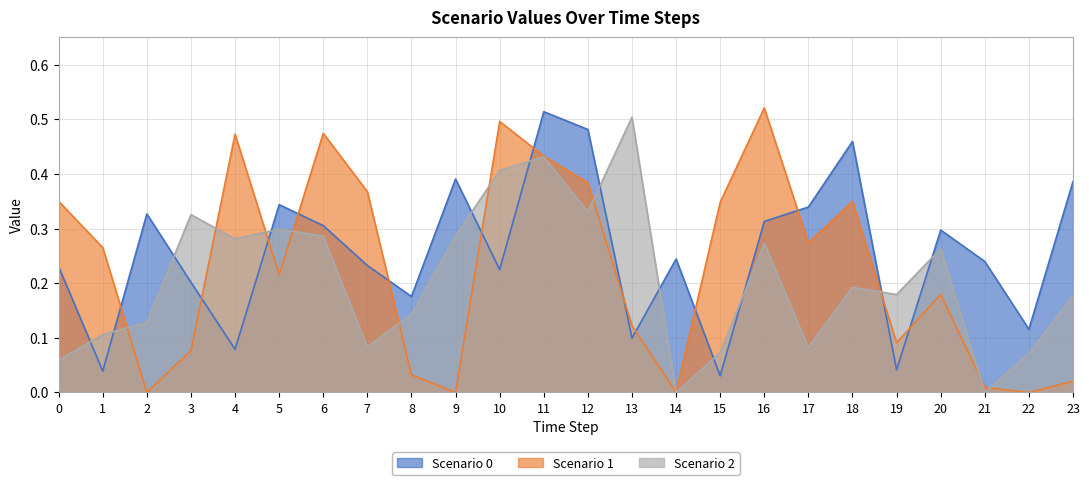

What is the total value across all series at 16?

1.1